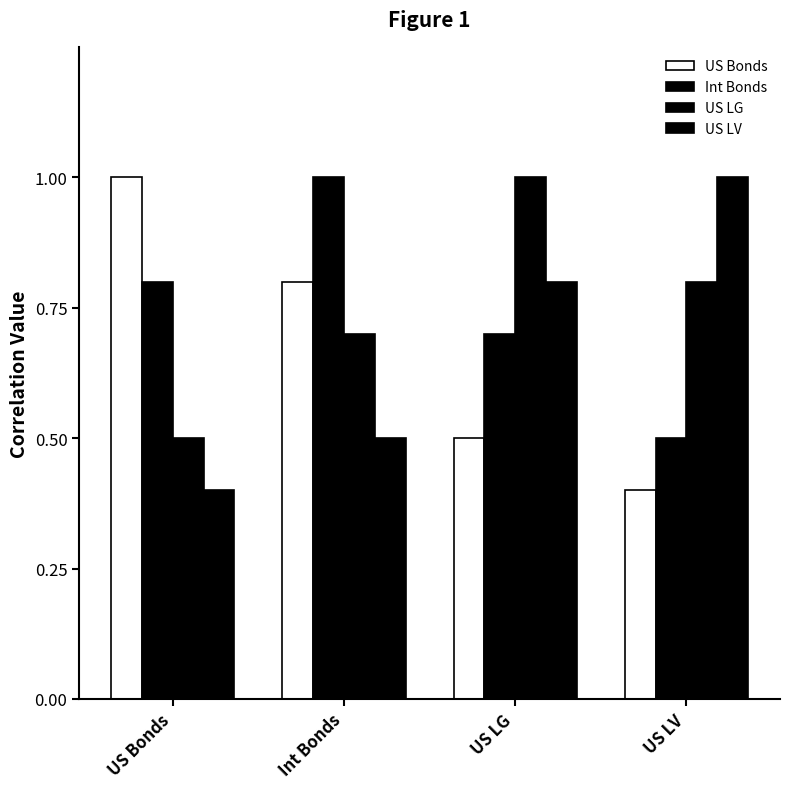

What value does the US Bonds series have at US LV?

0.4